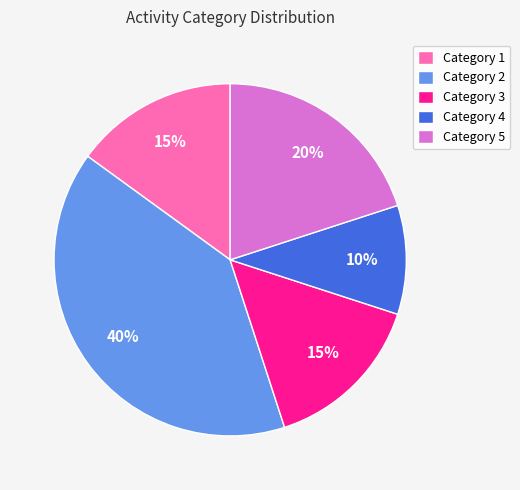

To the nearest percent, what portion does Category 4 represent?

10%